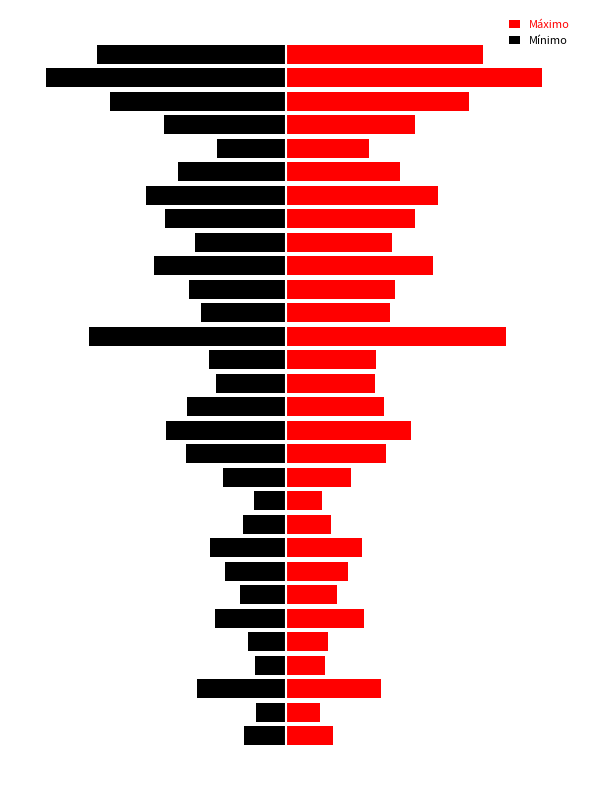

What is the spread (max minus min) of values at 6?

3.7